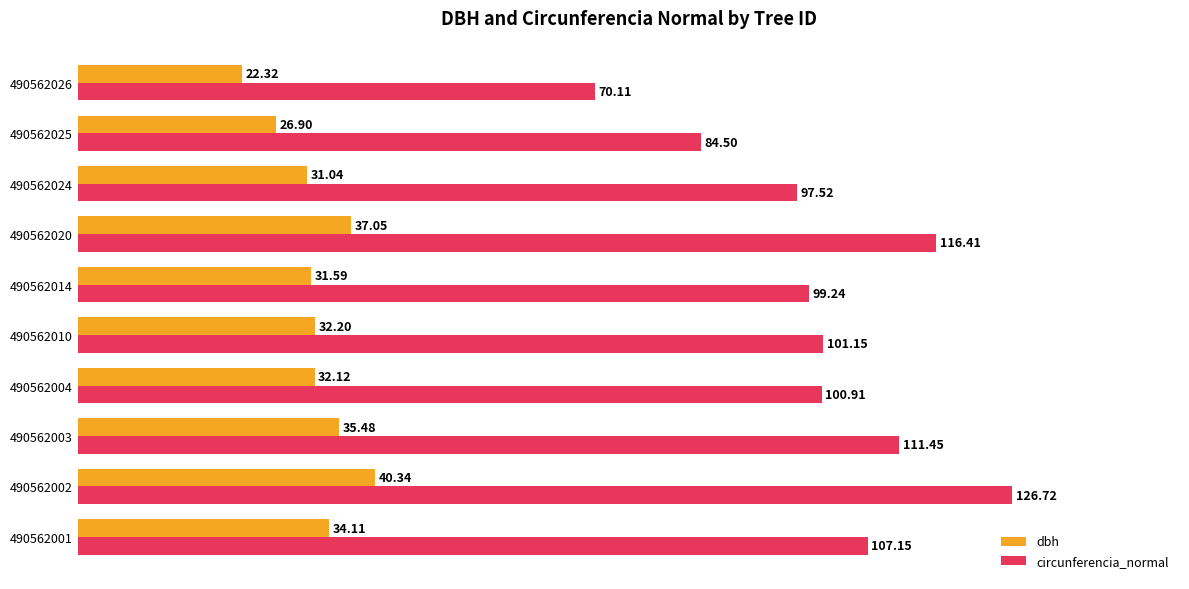

Which series has the largest total across all categories?

circunferencia_normal